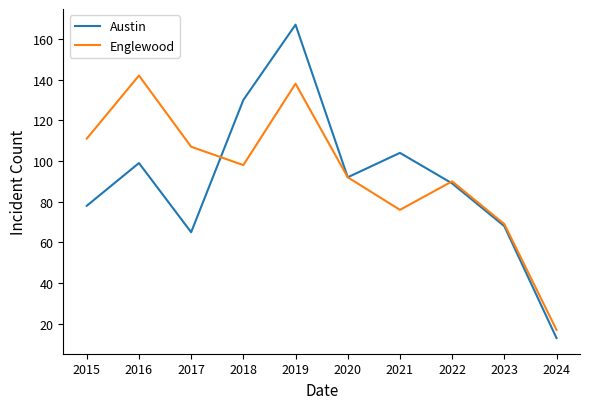

Is the value of Englewood at 2019 greater than the value of Austin at 2024?

Yes